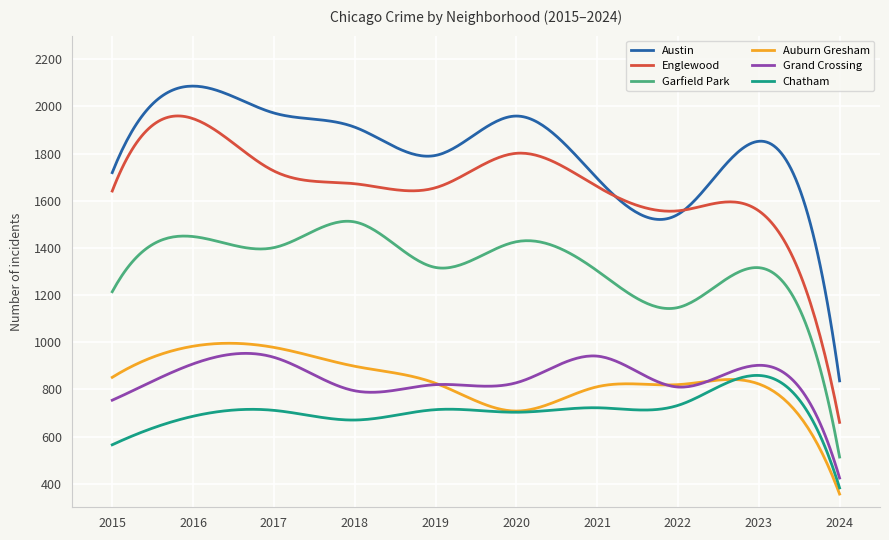

Which series has the largest total across all categories?

Austin